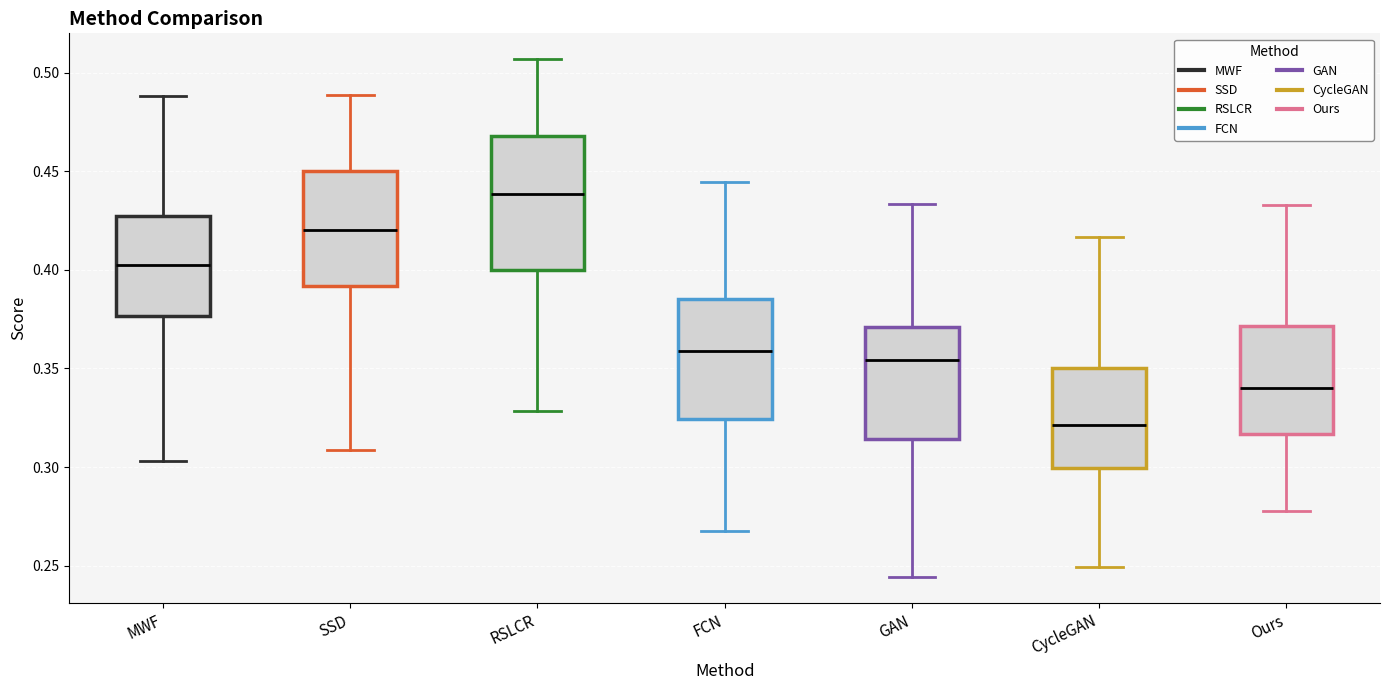

Where does the upper whisker of the box for FCN end on the y-axis? The values are not printed on the chart, so give them approximately, as read against the axis.

0.445